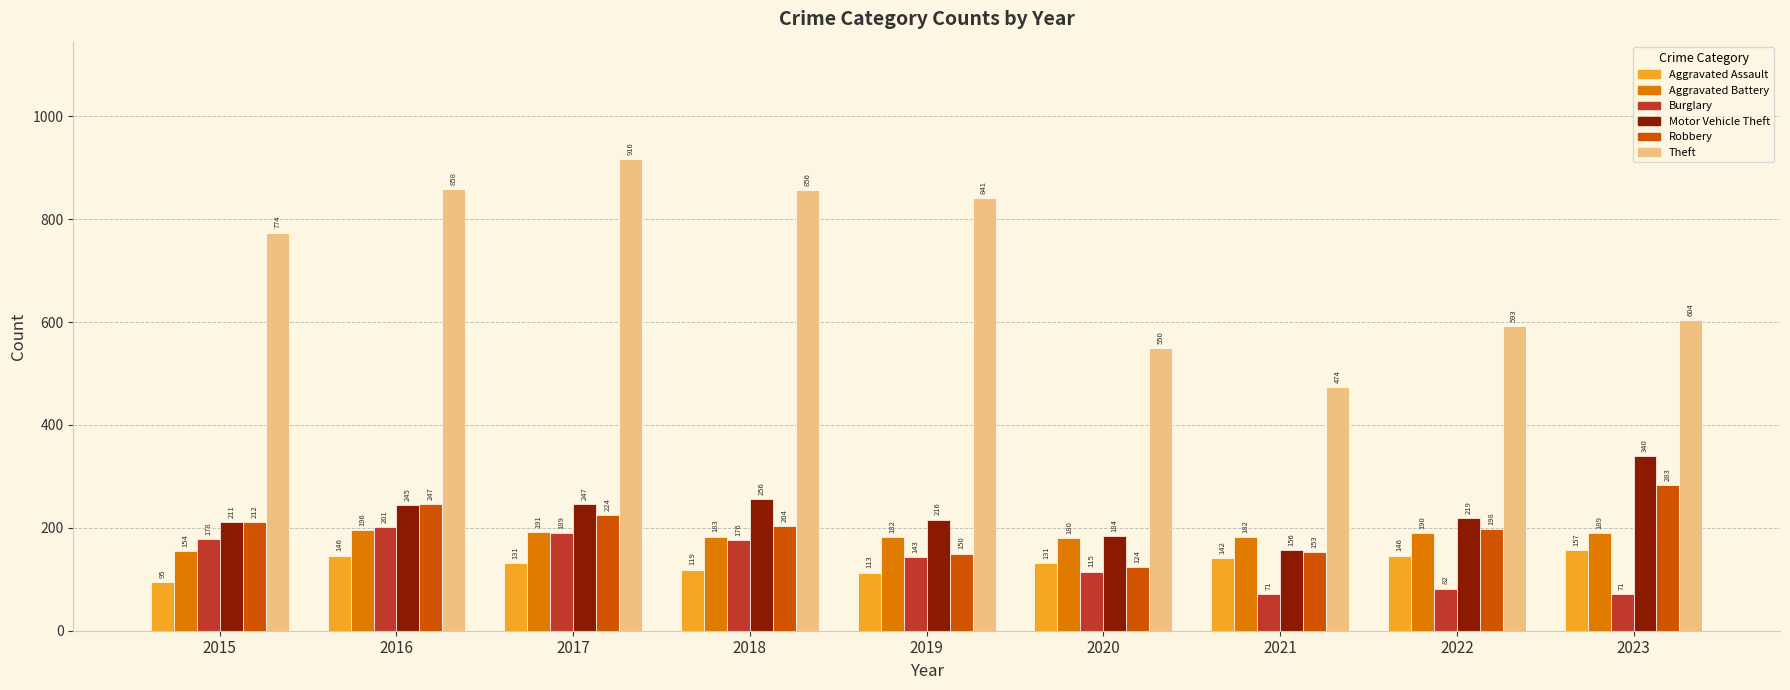

How many bars are there in each group?

6